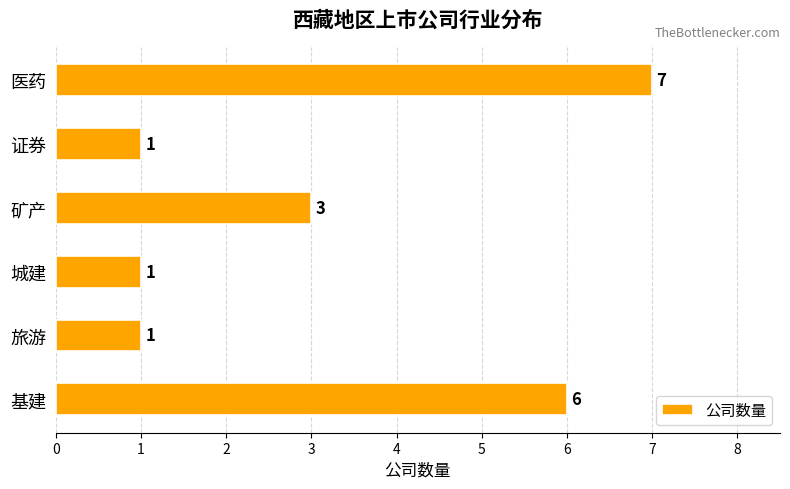

What is the ratio of the value at 医药 to the value at 证券?

7.0